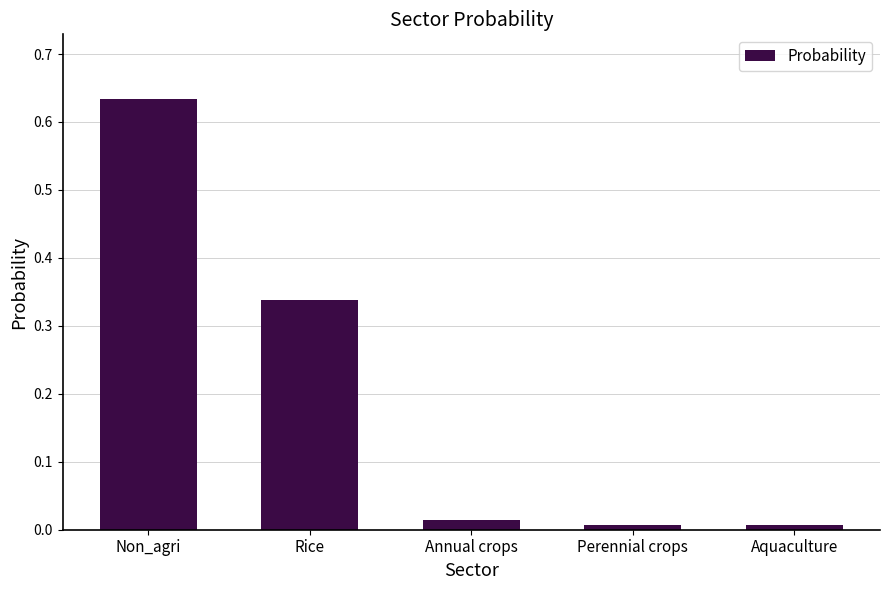

What is the sum of all values?

1.0